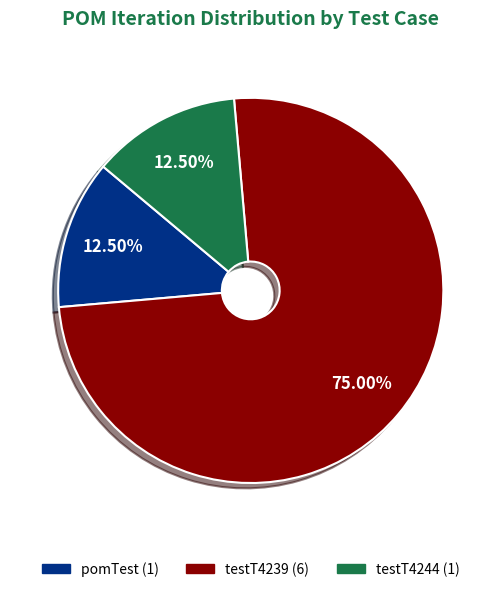

How many segments does this pie chart have?

3